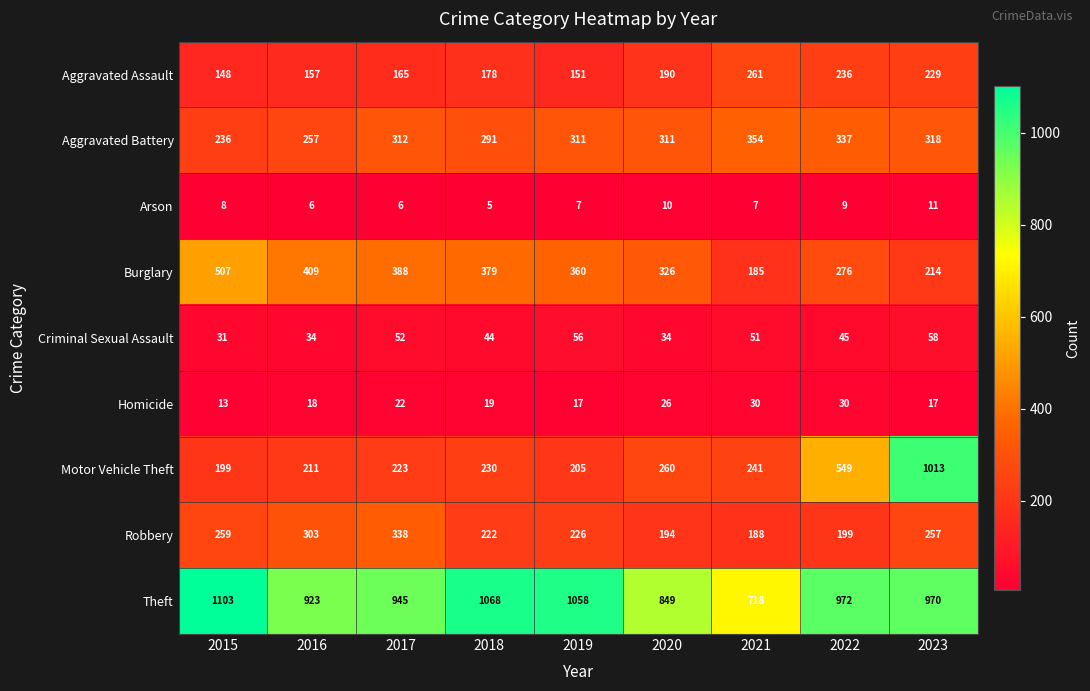

What is the sum of the Criminal Sexual Assault values at 2020 and 2017?

86